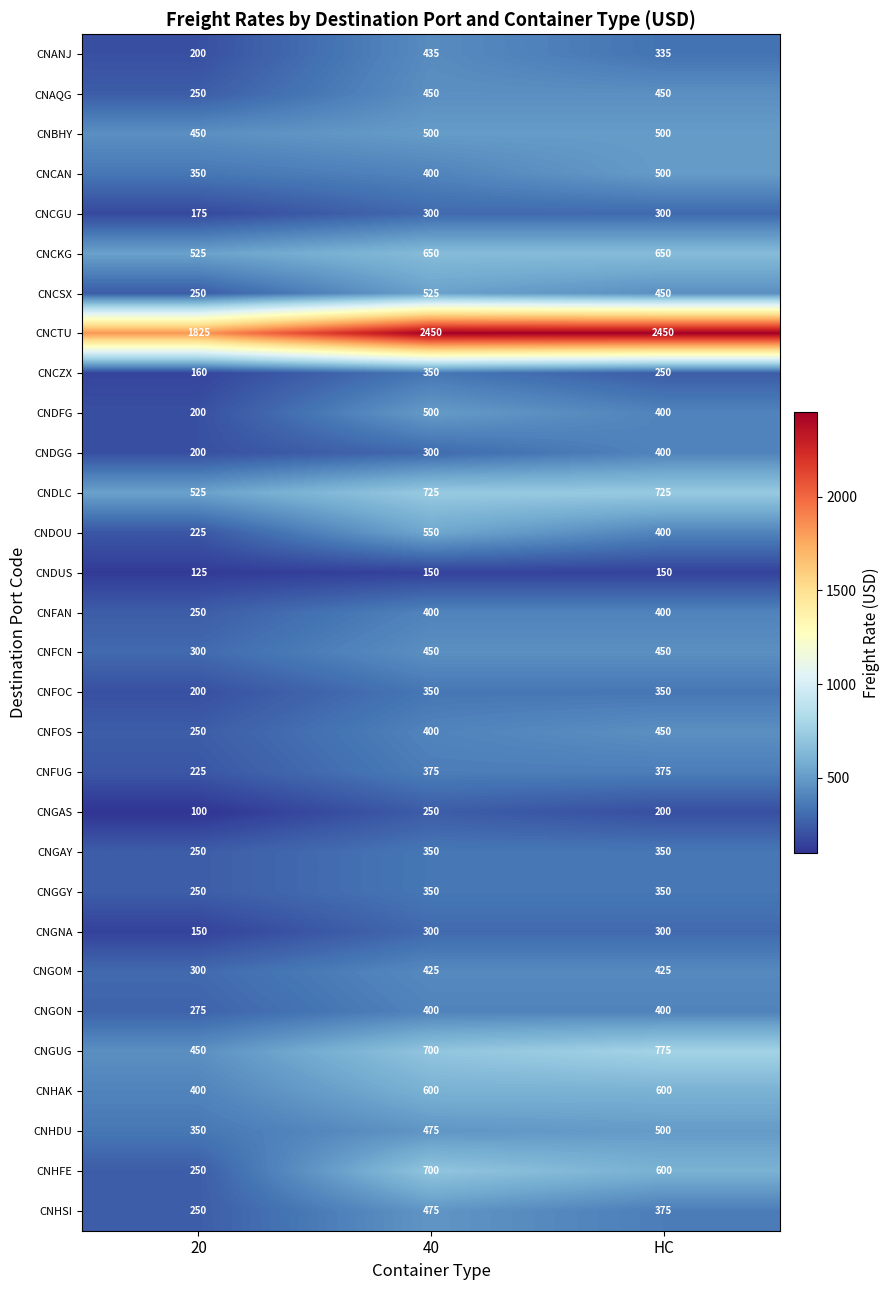

What is the total value across all series at 40?

15285